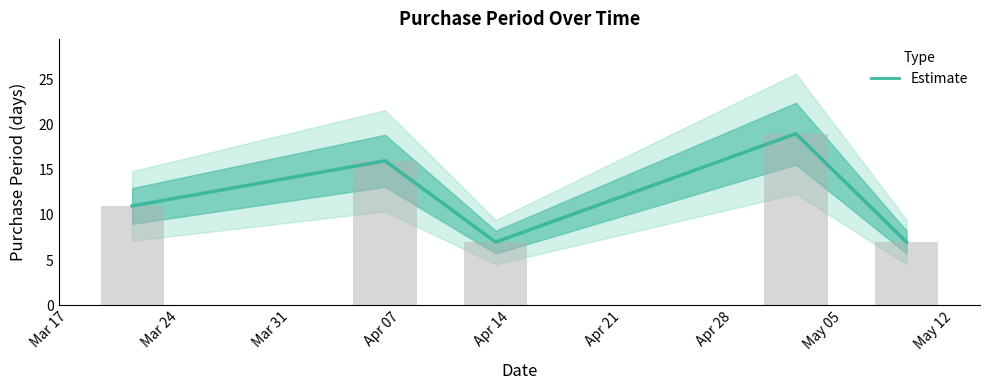

How many data points are less than 11?

2